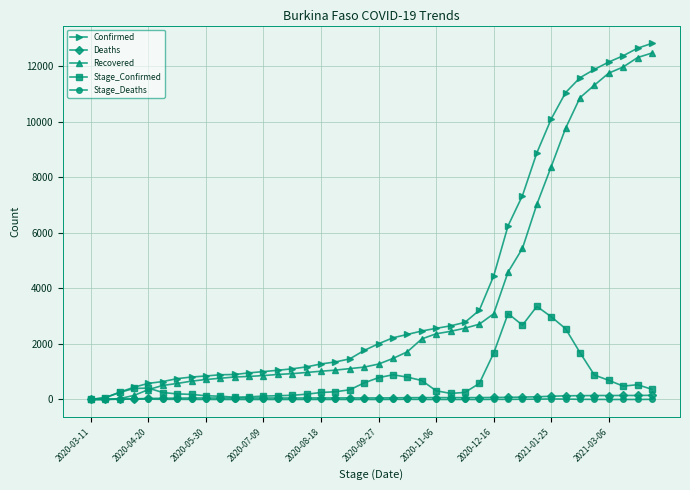

Which series has the largest total across all categories?

Confirmed